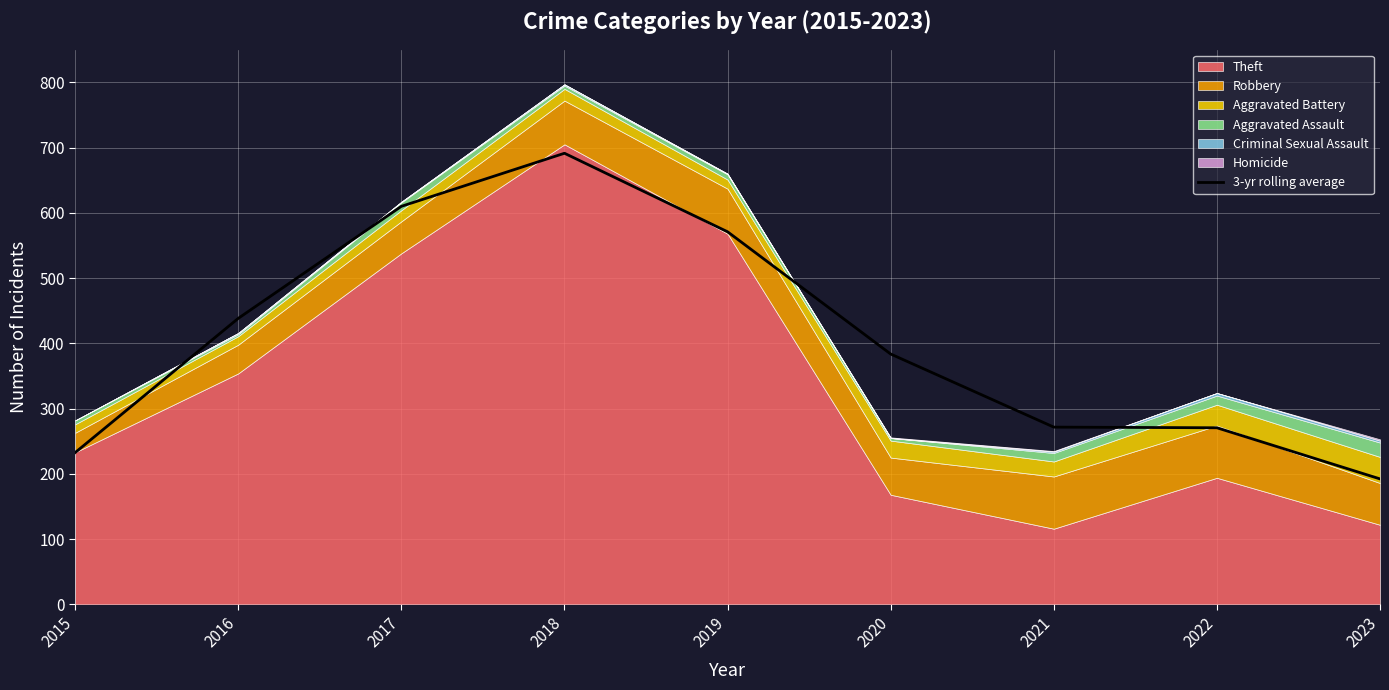

What is the difference between the values at 2018 and 2022?

420.7